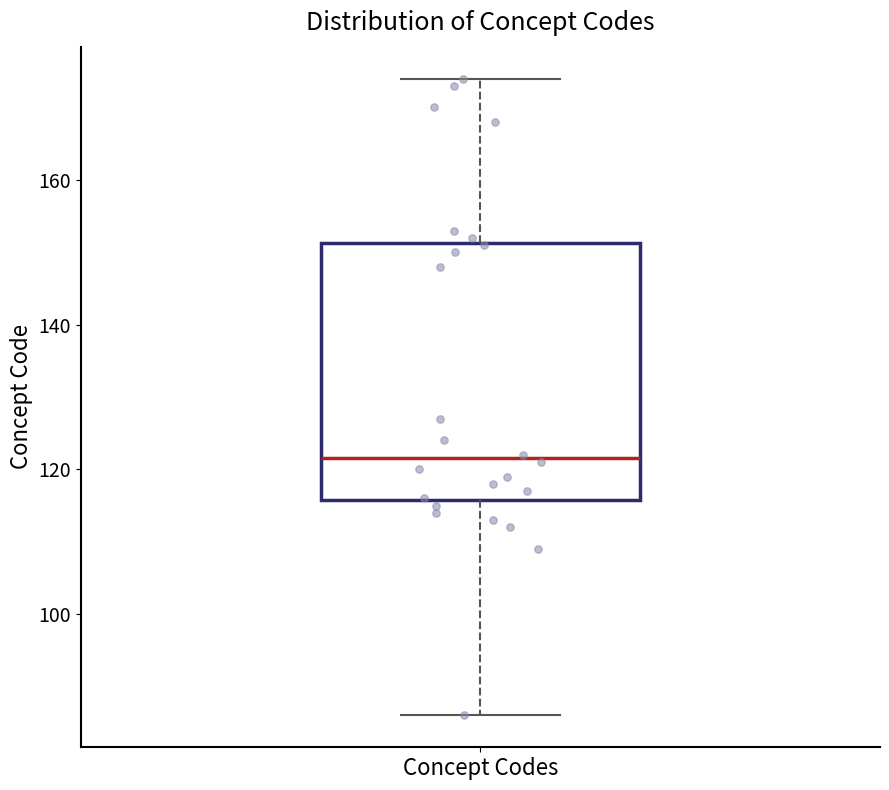

Where does the upper whisker of the box for Concept Codes end on the y-axis? The values are not printed on the chart, so give them approximately, as read against the axis.

174